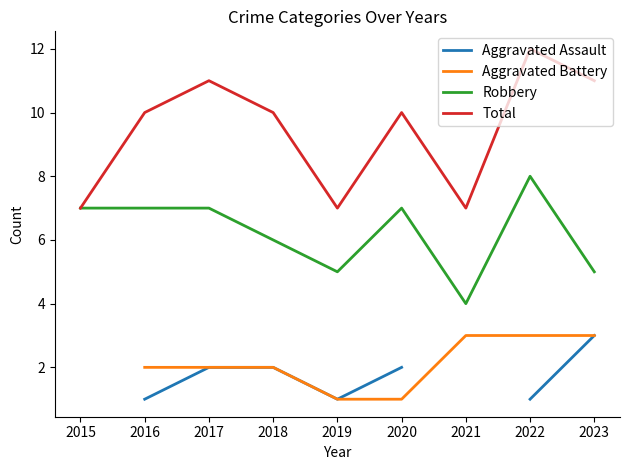

At which label does Total reach its peak?

2022